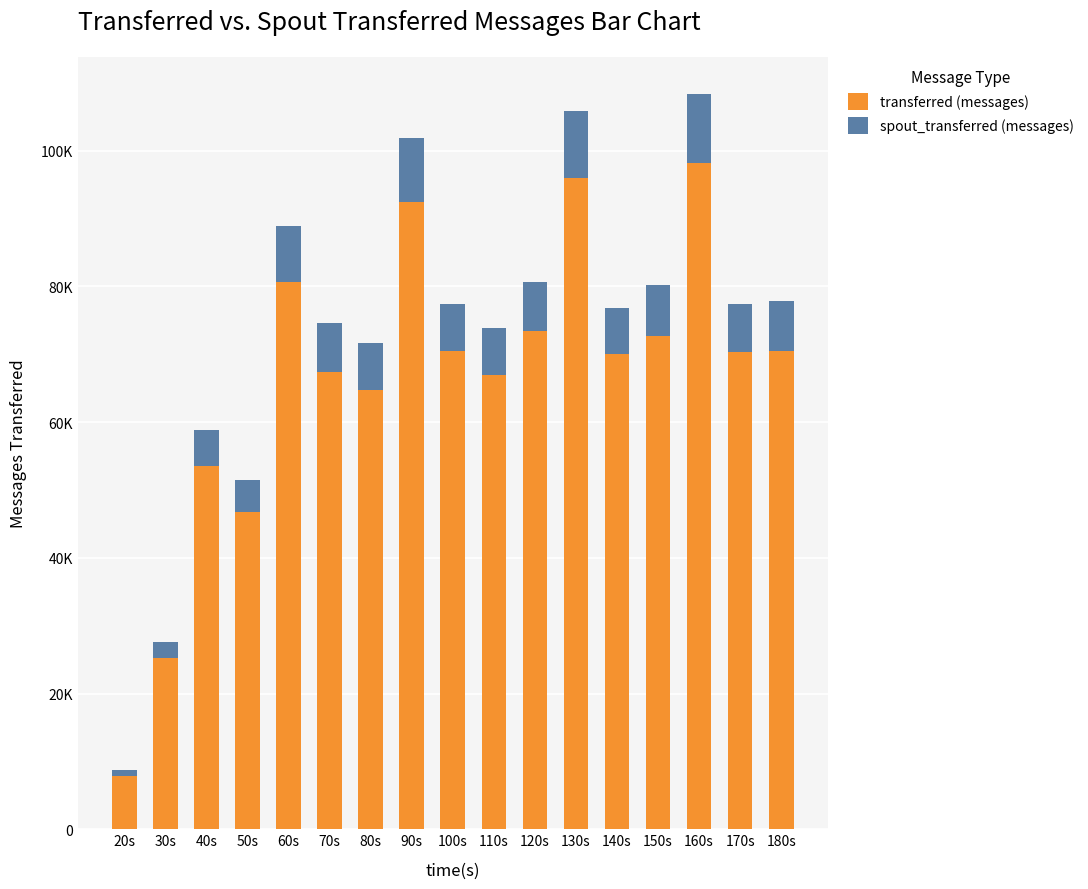

What is the sum of all spout_transferred (messages) values?

115340